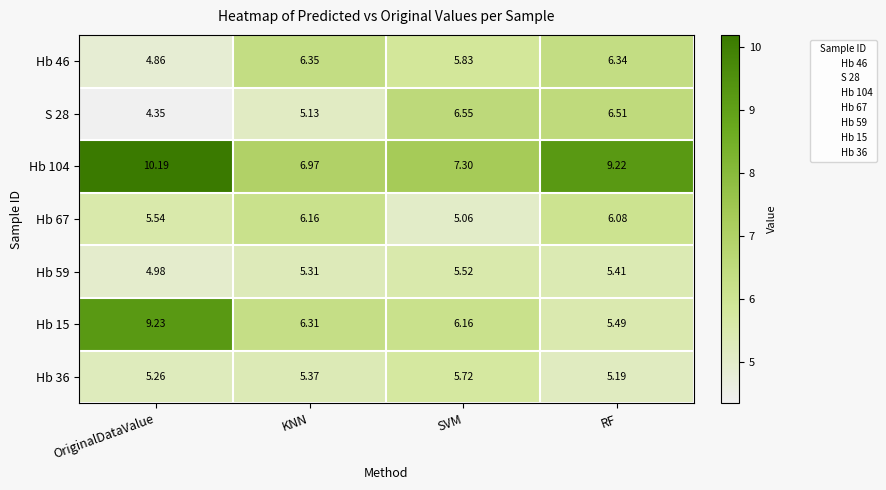

Which category has the lowest value in the Hb 104 series?

KNN